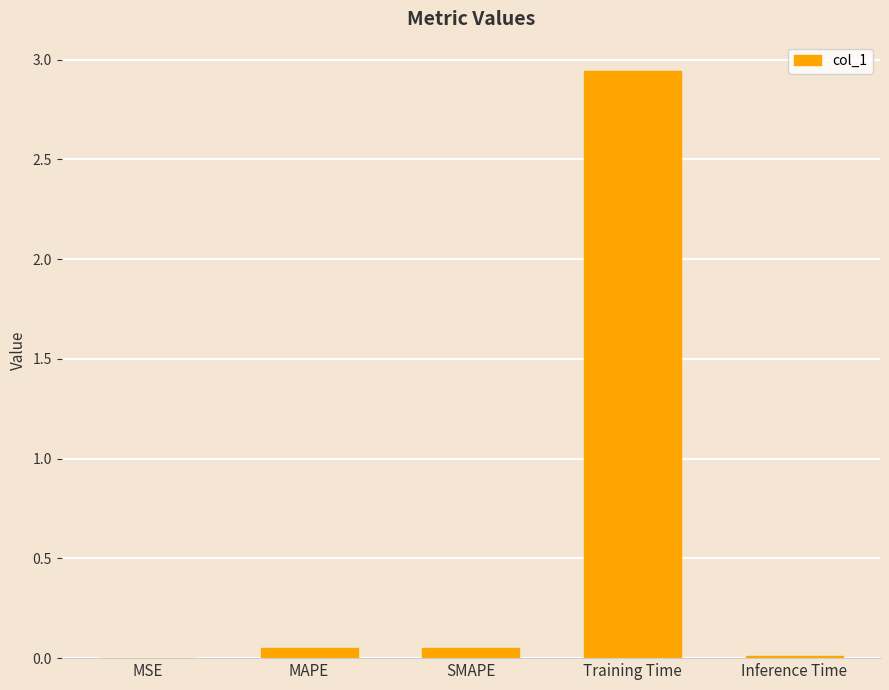

What is the sum of all values?

3.1